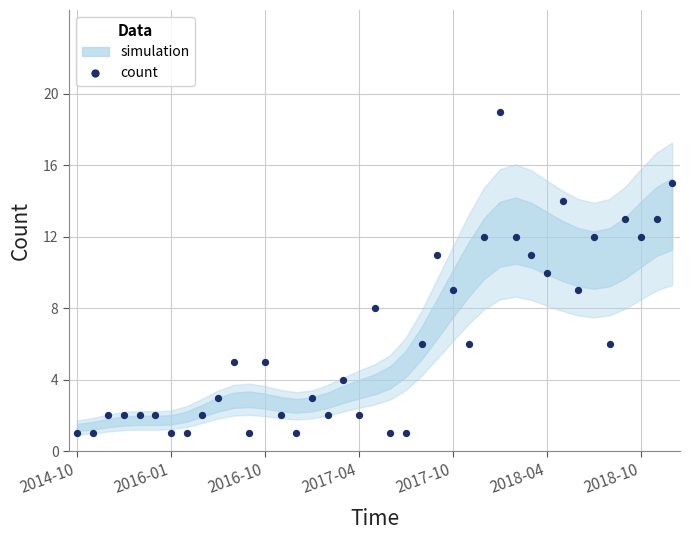

What is the range of Y values (max minus min)?

18